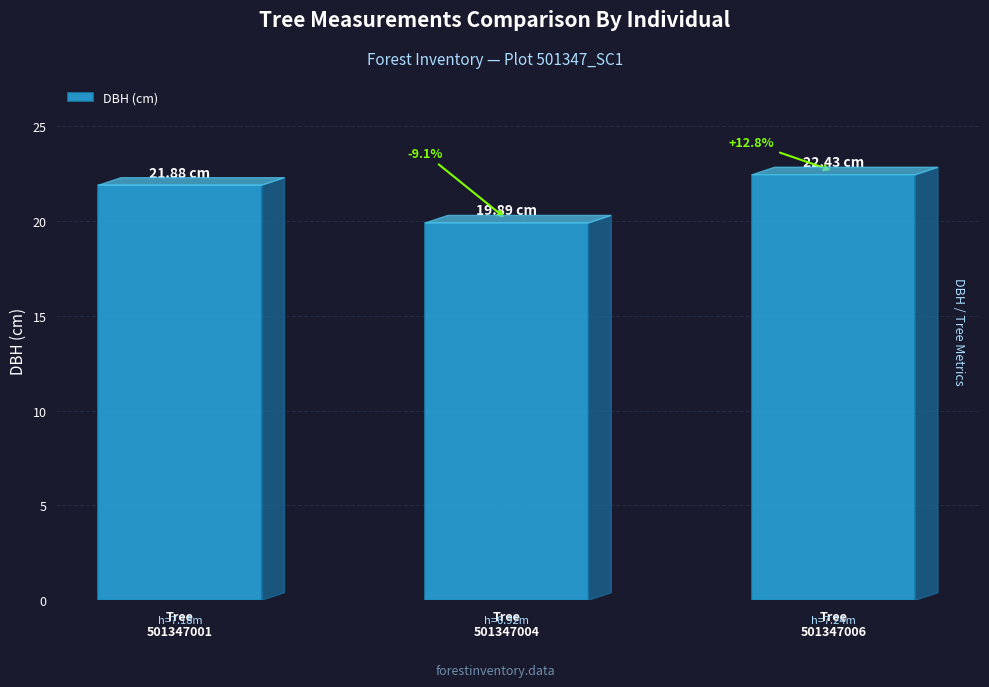

What is the average value?

21.4